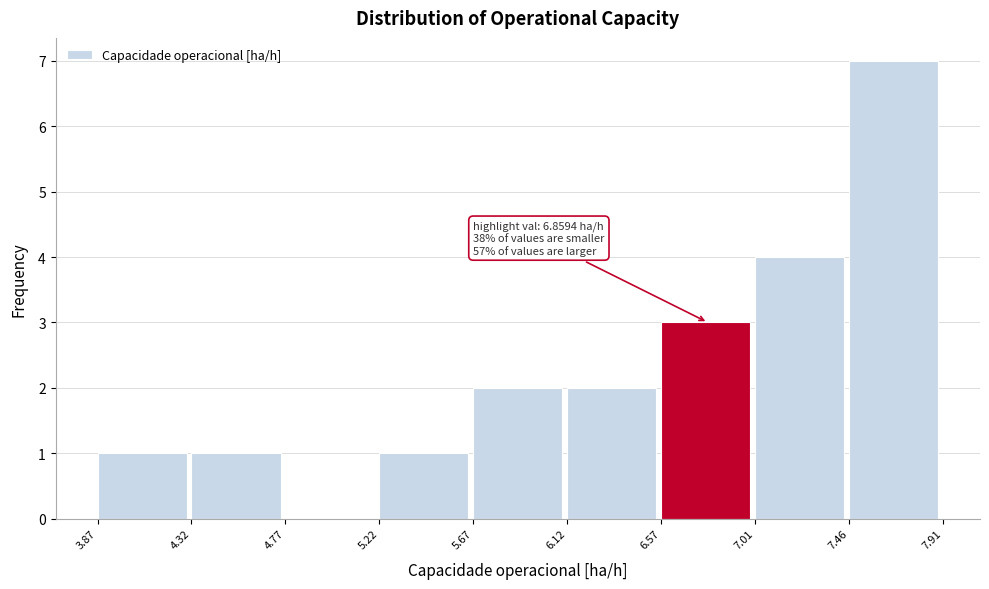

Over which range of the x-axis is the bar tallest?

7.46 to 7.91